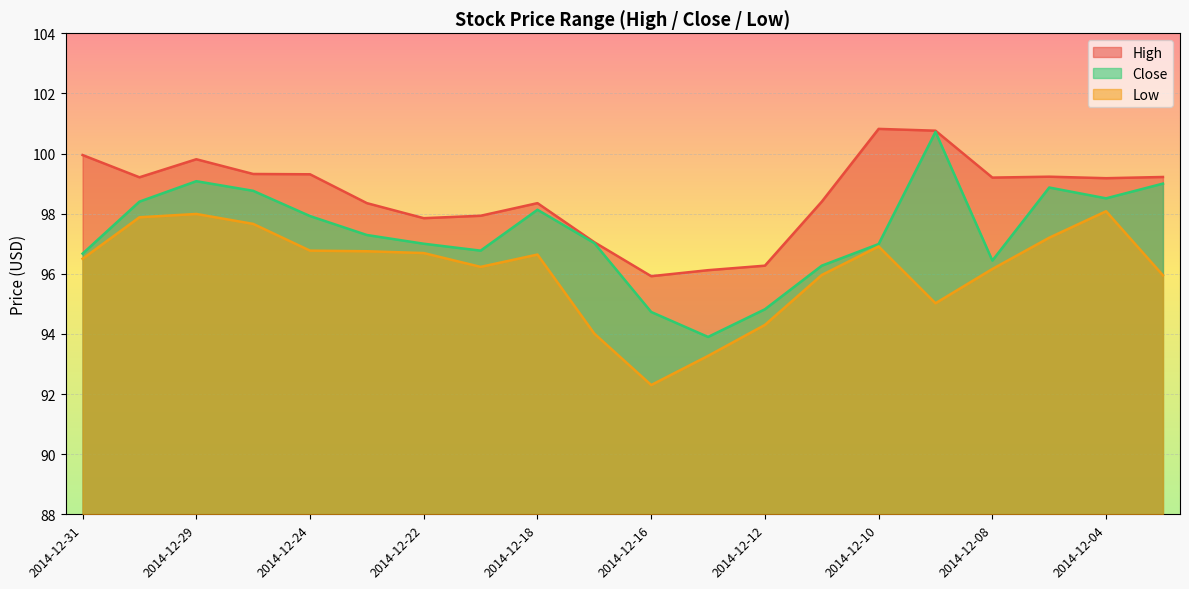

What is the average value of the Close series?

97.4